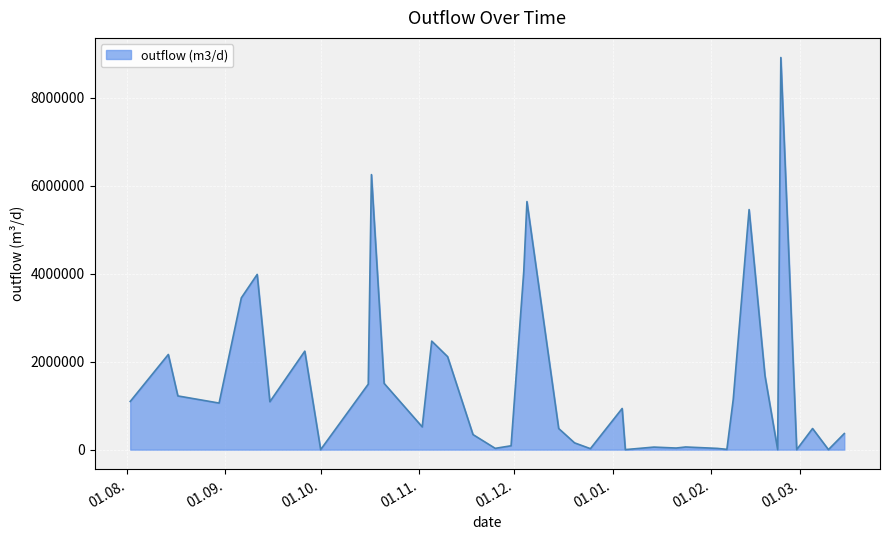

What is the difference between the maximum and minimum values?

8912752.0